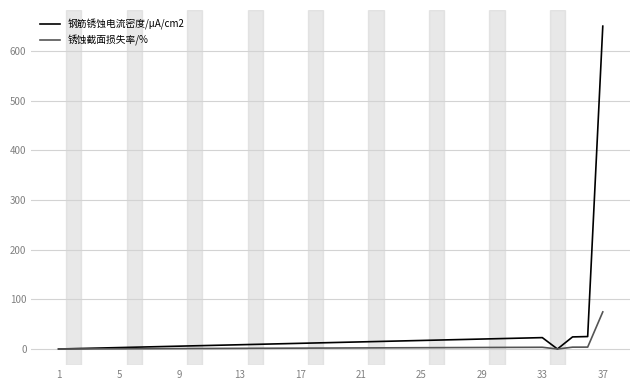

Which series has the largest range (max minus min)?

钢筋锈蚀电流密度/μA/cm2